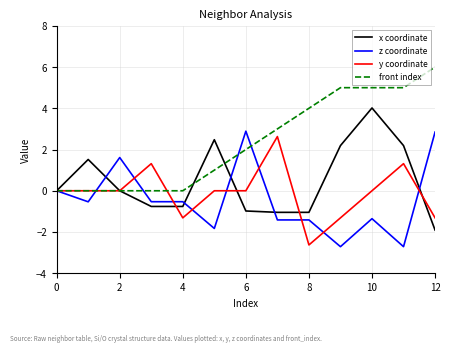

What is the maximum value for x coordinate?

4.0